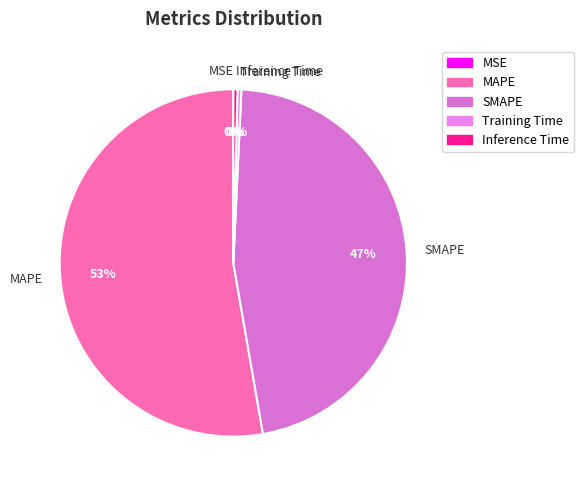

Does SMAPE represent more than half of the total?

No